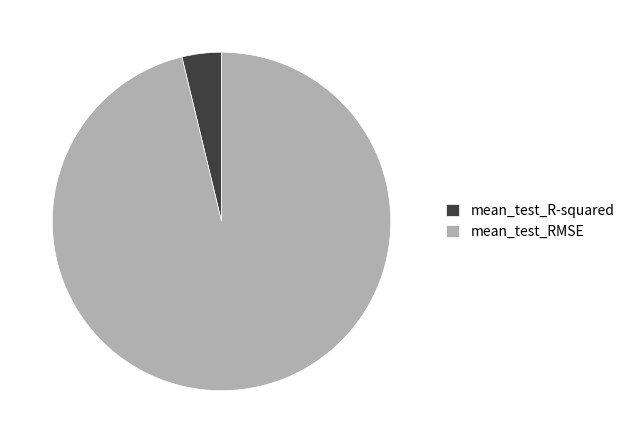

Combined, do mean_test_RMSE and mean_test_R-squared account for over 50%?

Yes